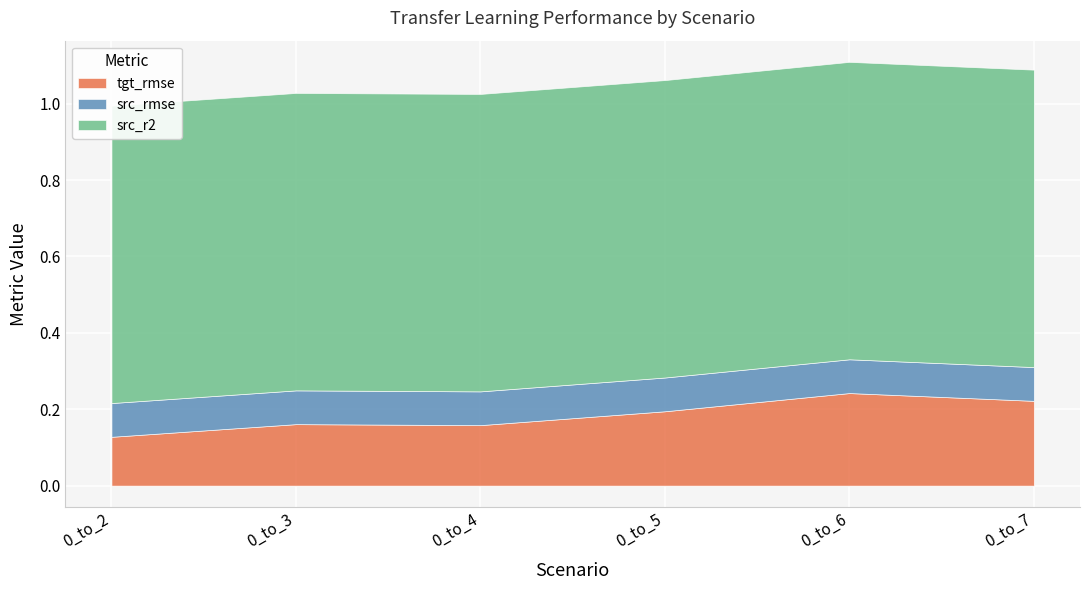

What is the highest value of the src_rmse series?

0.1